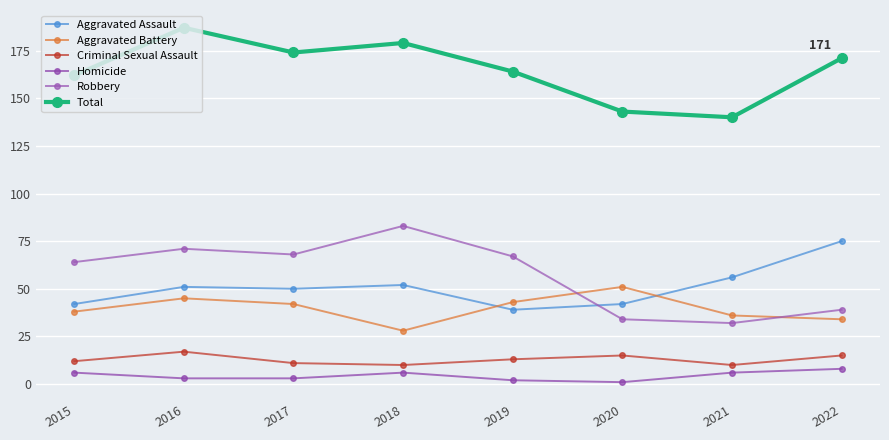

What is the difference between the maximum and minimum values in the Criminal Sexual Assault series?

7